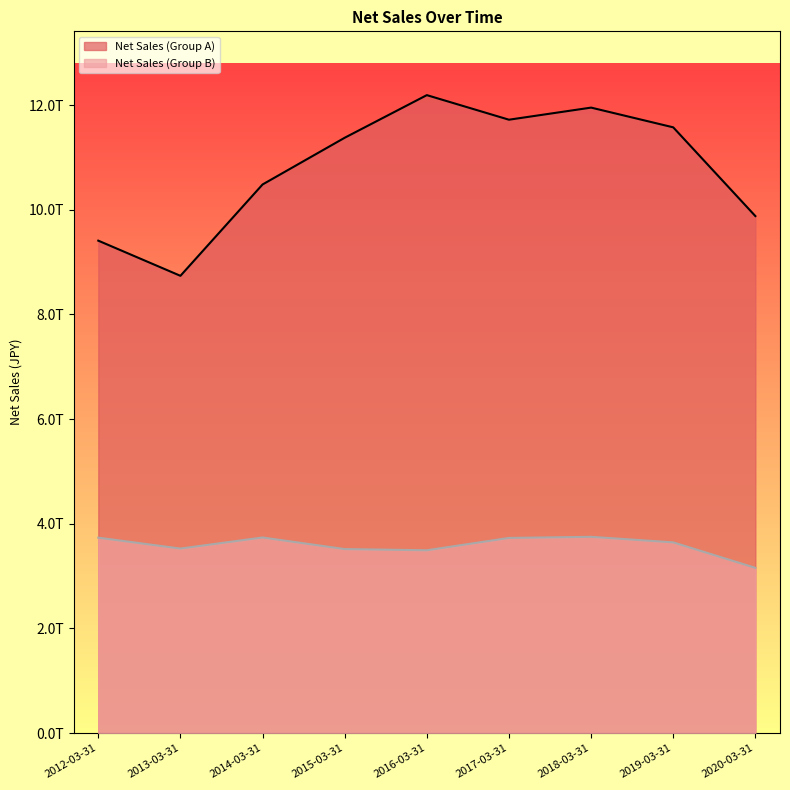

True or false: Net Sales (Group B) has a value of 3157540000000 at 2020-03-31.

True